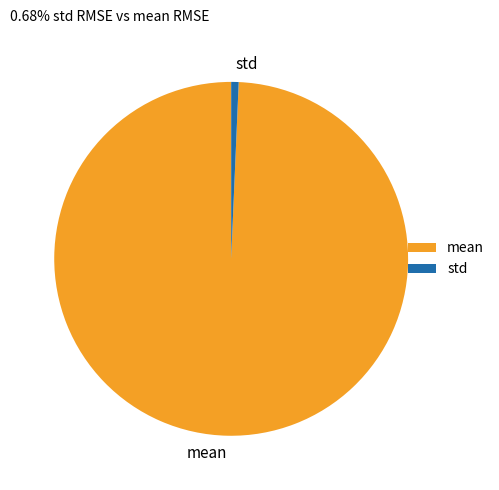

Which slice is the smallest?

std